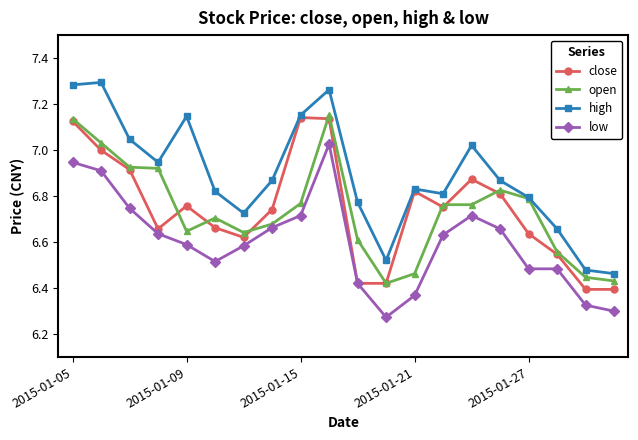

True or false: low has more than 1 points higher than both neighbors.

True